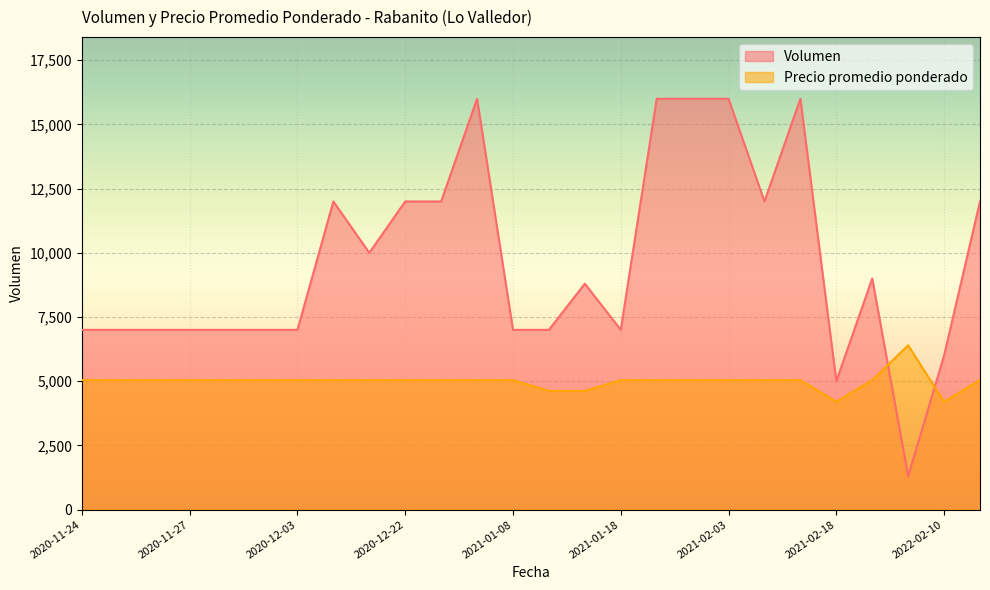

The Precio promedio ponderado series shows 4143 at 2020-11-25. True or false?

False